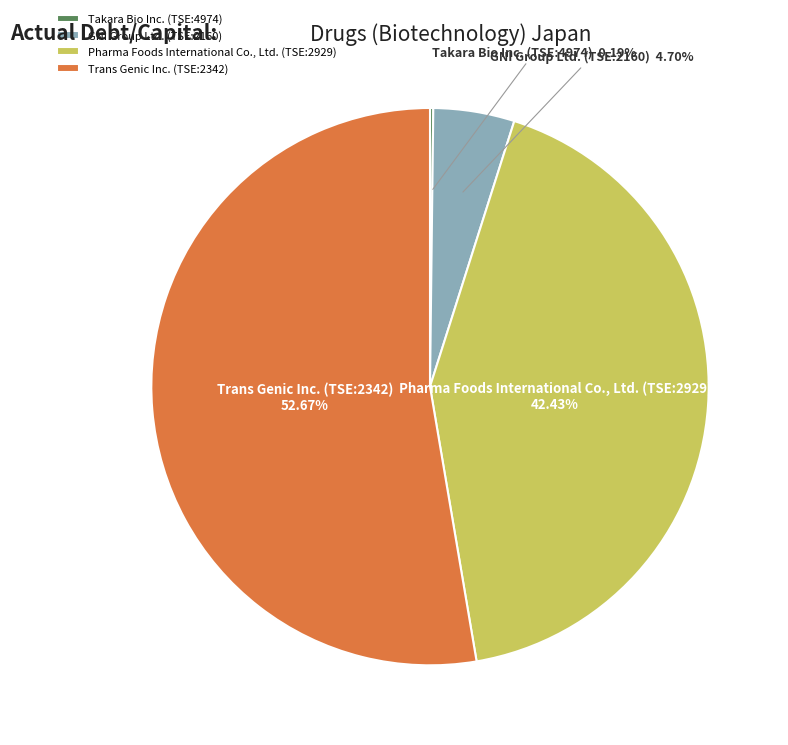

What percentage do GNI Group Ltd. (TSE:2160) and Trans Genic Inc. (TSE:2342) together represent?

57.4%